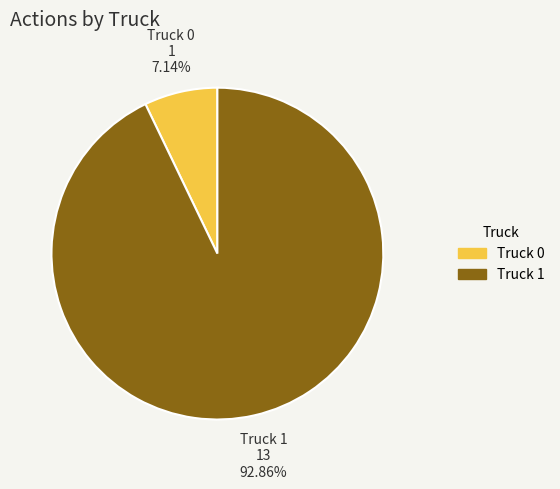

To the nearest percent, what is the combined percentage of Truck 1 and Truck 0?

100%